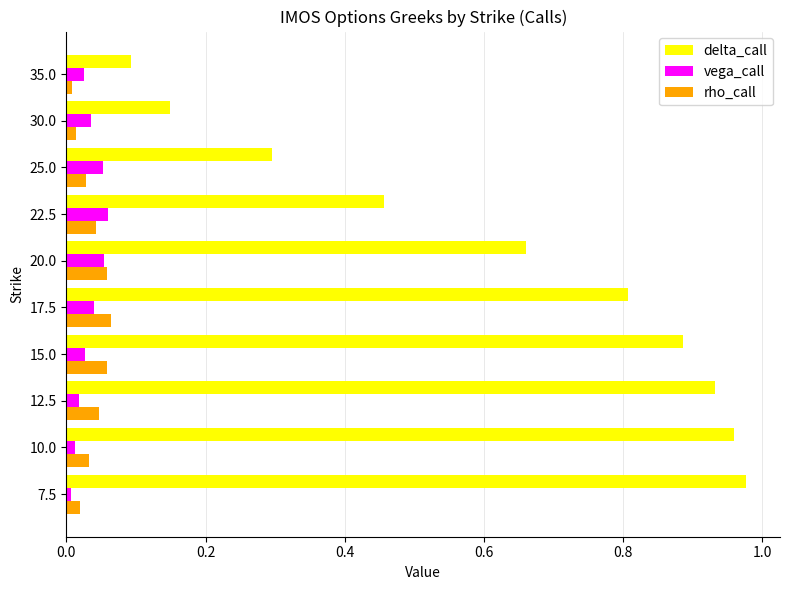

Which series has the largest total across all categories?

delta_call